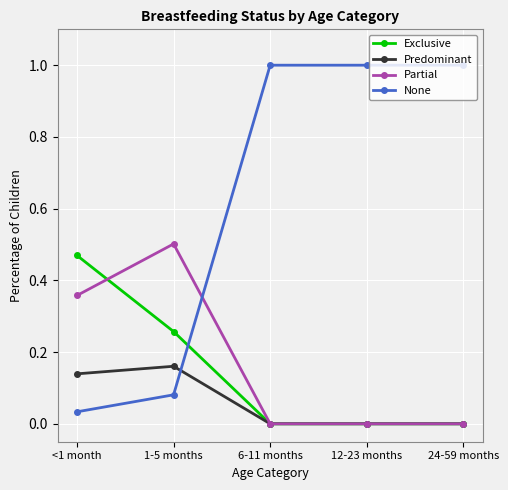

Which series has the largest total across all categories?

None